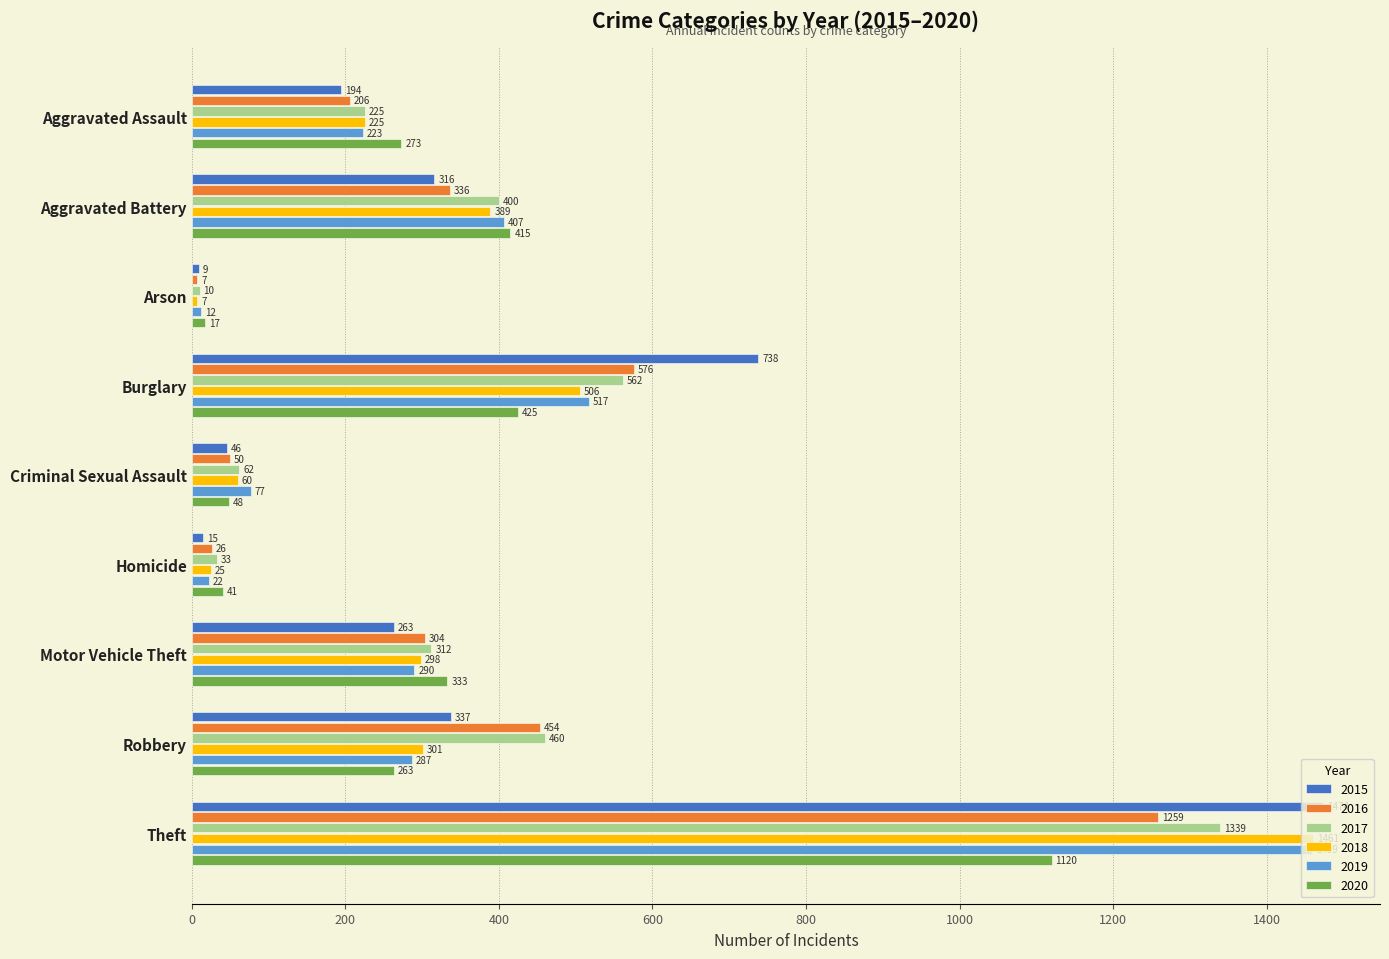

What is the minimum value for 2019?

12